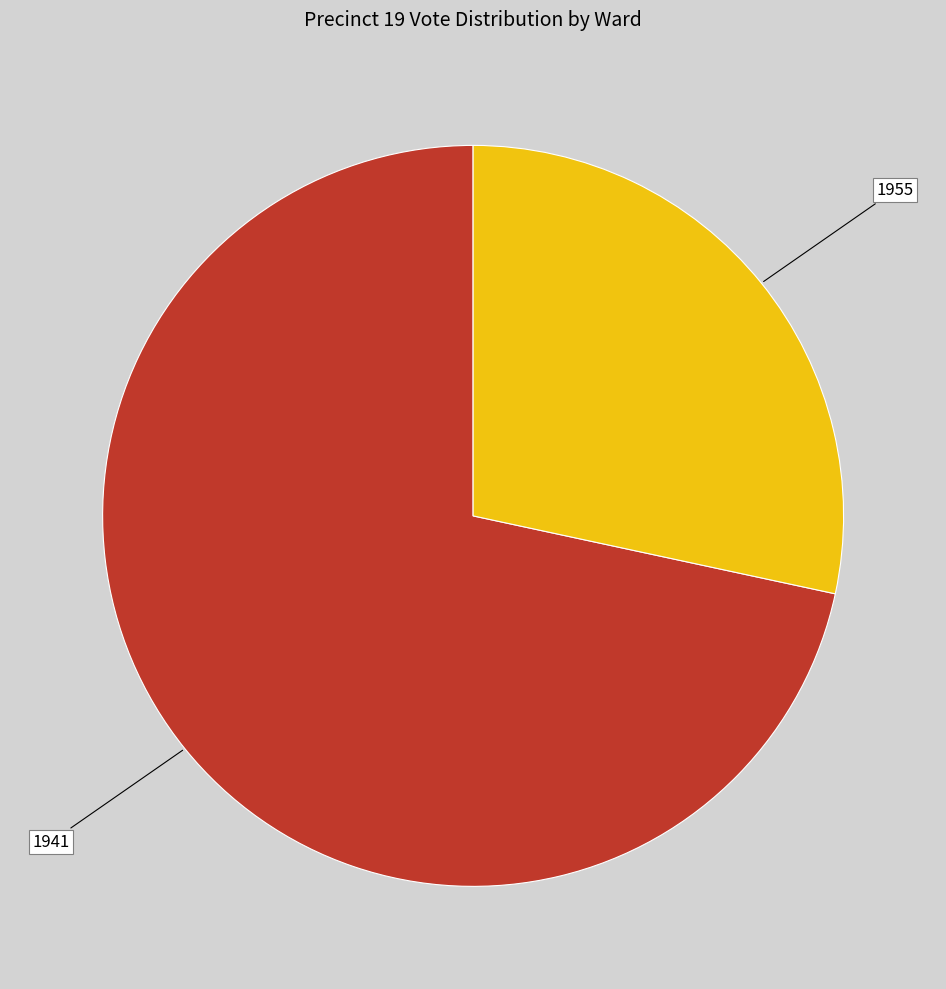

Which slice is the largest?

1941